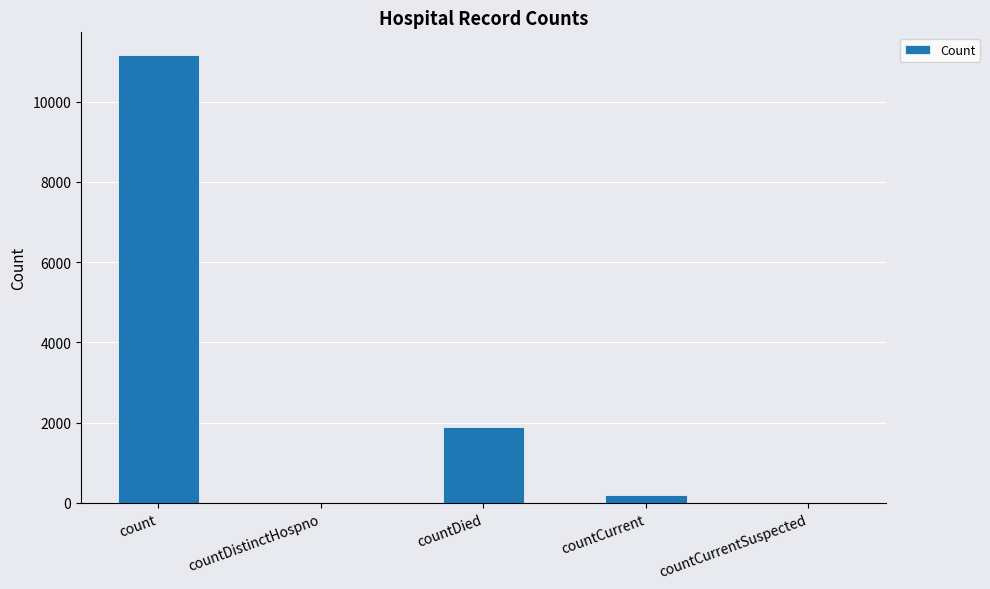

True or false: the data shows 15539 at count.

False